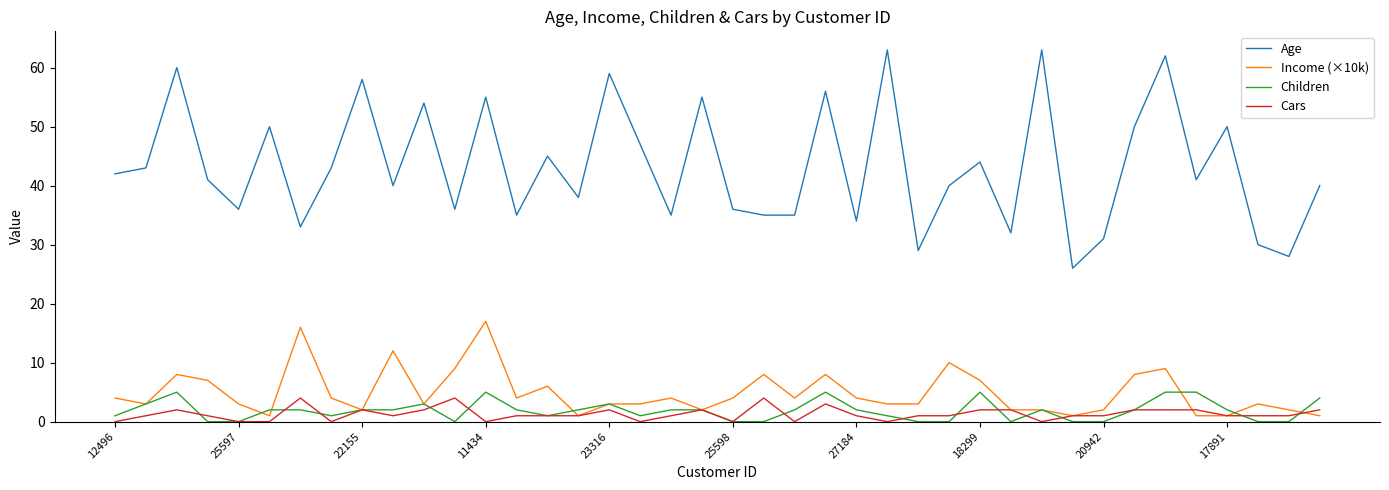

Reading left to right, transcribe all the data shown in this chart.

Age: 42	43	60	41	36	50	33	43	58	40	54	36	55	35	45	38	59	47	35	55	36	35	35	56	34	63	29	40	44	32	63	26	31	50	62	41	50	30	28	40
Income (×10k): 4	3	8	7	3	1	16	4	2	12	3	9	17	4	6	1	3	3	4	2	4	8	4	8	4	3	3	10	7	2	2	1	2	8	9	1	1	3	2	1
Children: 1	3	5	0	0	2	2	1	2	2	3	0	5	2	1	2	3	1	2	2	0	0	2	5	2	1	0	0	5	0	2	0	0	2	5	5	2	0	0	4
Cars: 0	1	2	1	0	0	4	0	2	1	2	4	0	1	1	1	2	0	1	2	0	4	0	3	1	0	1	1	2	2	0	1	1	2	2	2	1	1	1	2